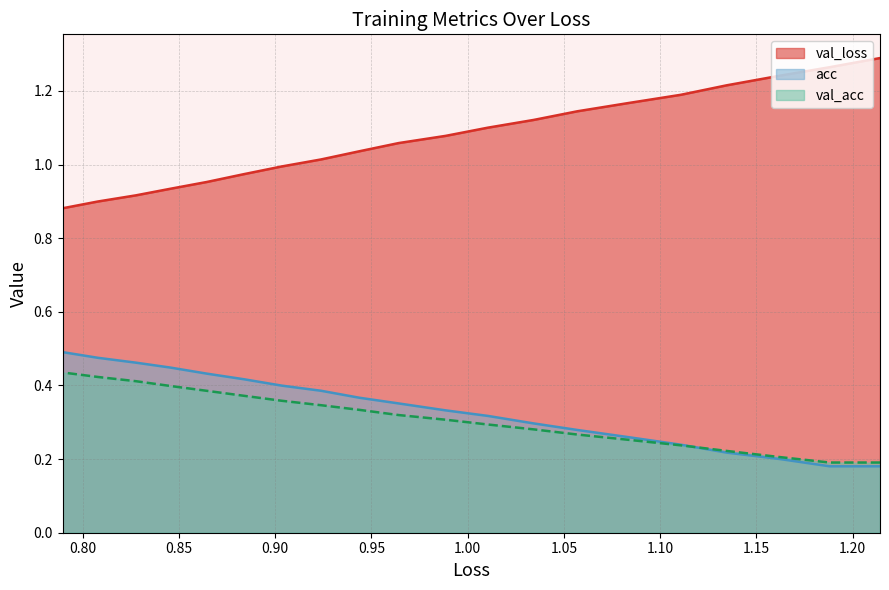

True or false: acc has more than 2 interior local peaks.

False